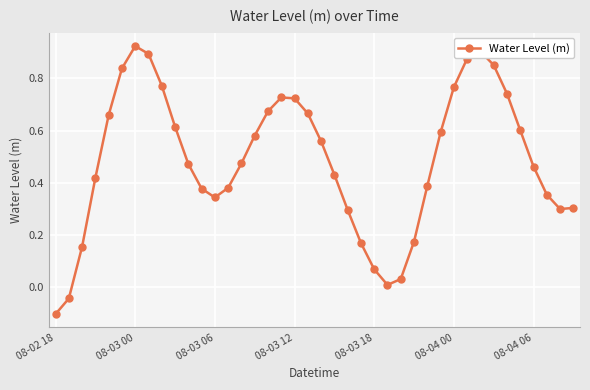

True or false: there are more than 1 points higher than both neighbors.

True